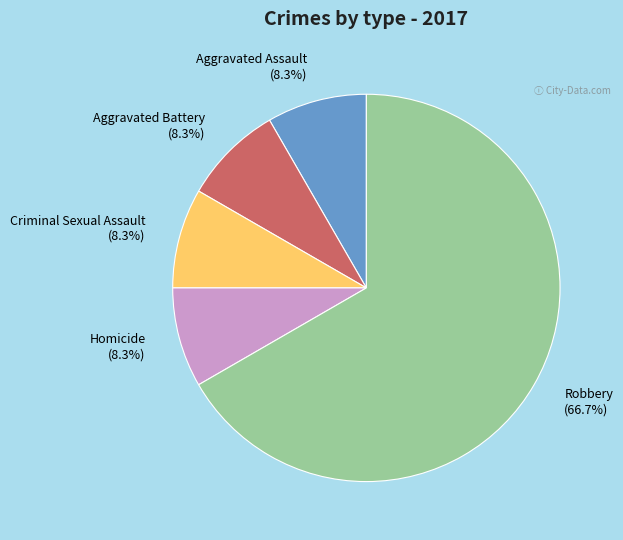

How many slices are in this pie chart?

5